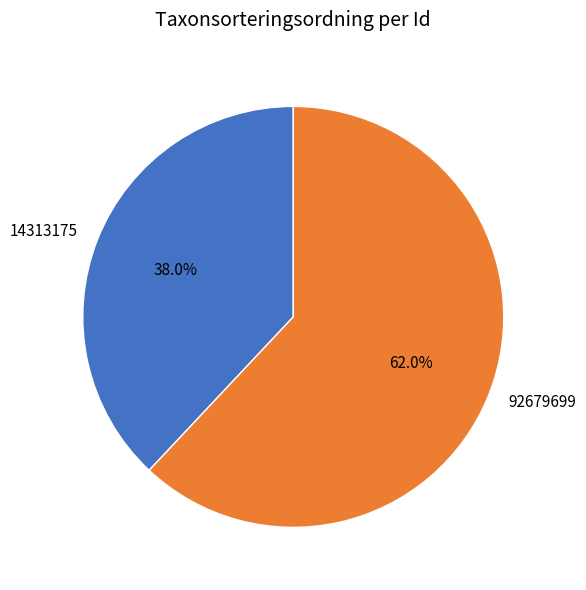

Count the number of slices in the pie.

2